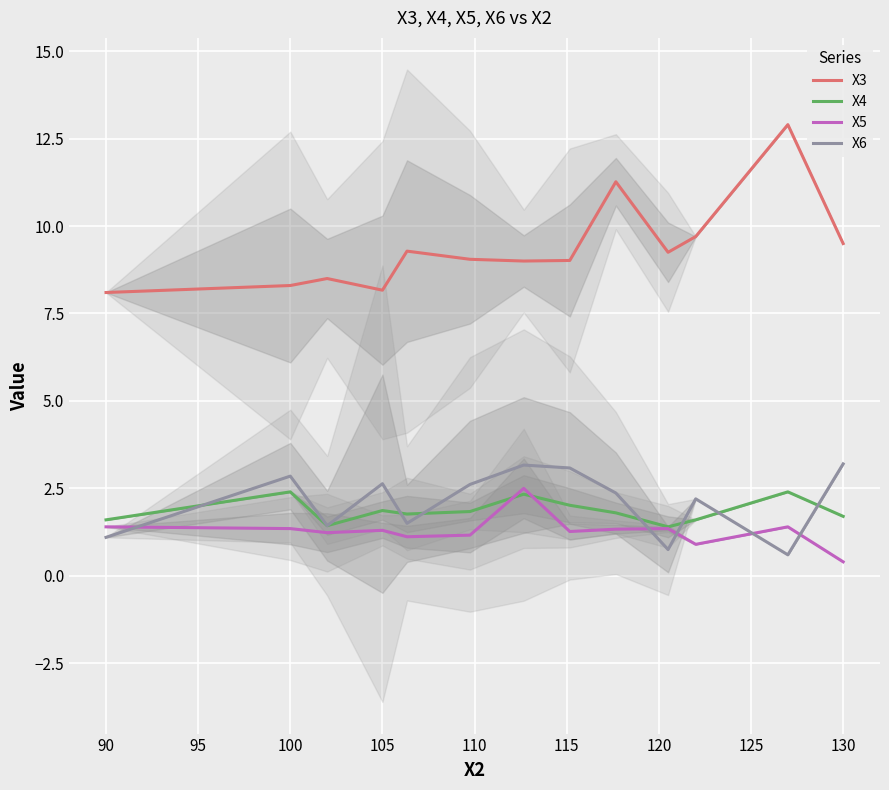

True or false: X3 and X4 cross at least once.

False